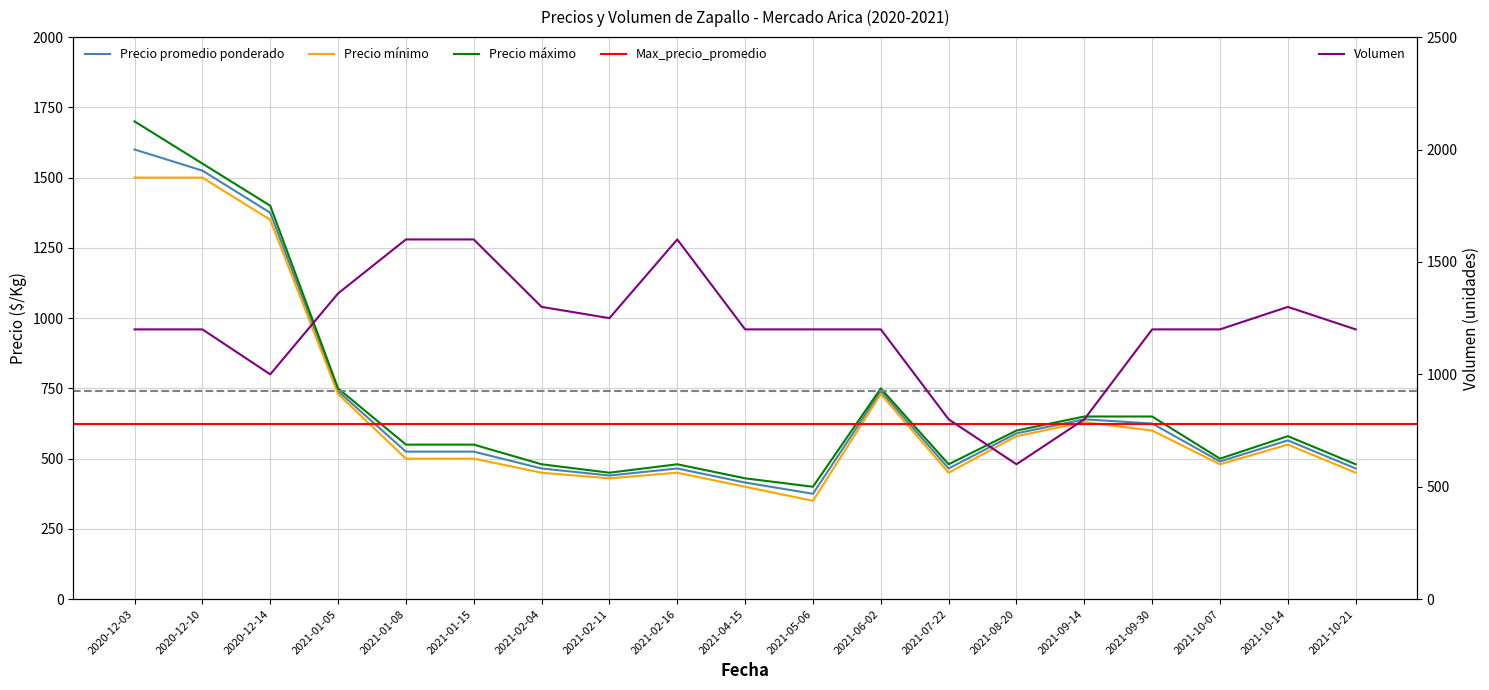

Does the chart have visible grid lines?

Yes